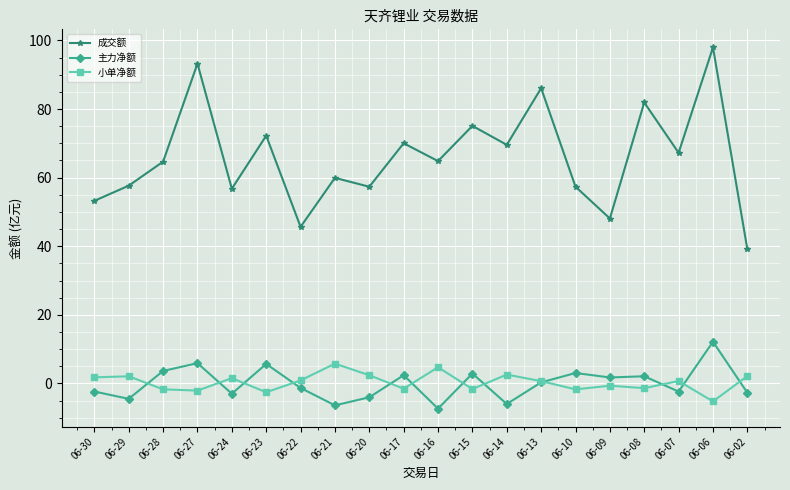

Which series has the largest total across all categories?

成交额